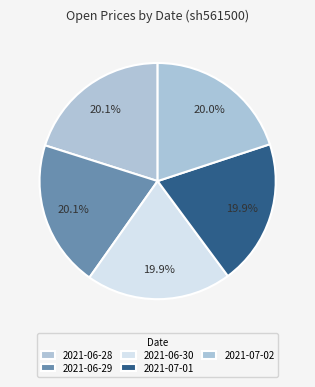

The 2021-07-02 slice represents 6% of the pie. True or false?

False